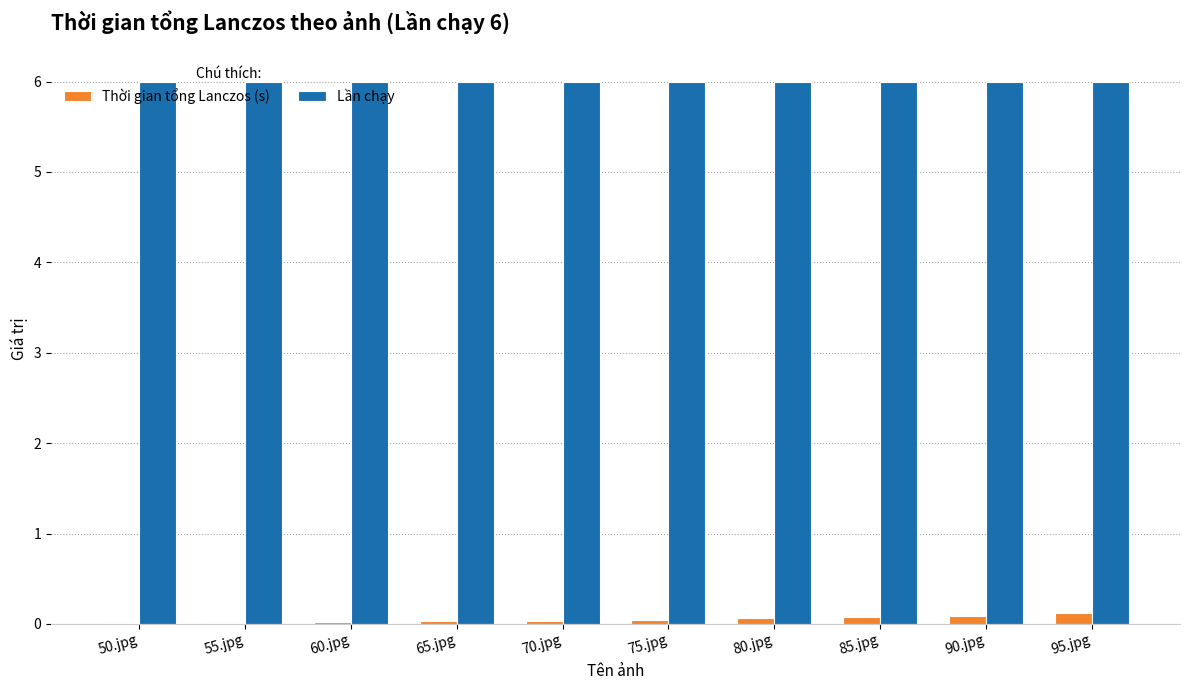

Does the chart contain stacked bars?

No